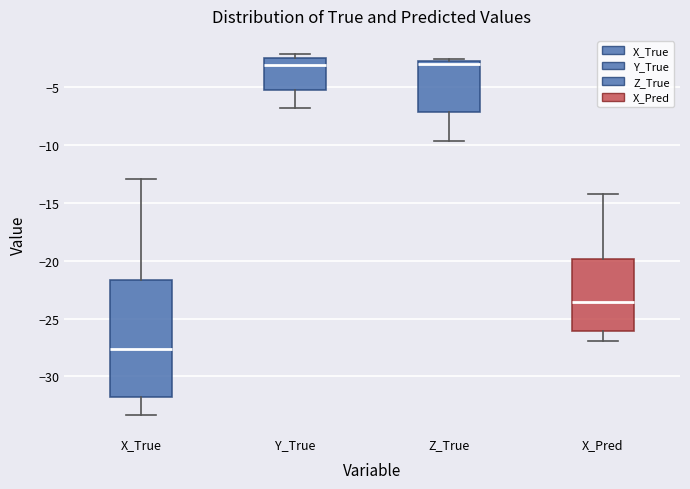

Reading left to right, transcribe this box plot: for each box, give where its median line is, the range the box spans, and where its two whiskers end, as read against the y-axis. The values are not printed on the chart, so give them approximately, as read against the axis.

X_True: median -27.5, box -32.0 to -21.5, whiskers -33.5 to -13.0
Y_True: median -3.0, box -5.0 to -2.5, whiskers -7.0 to -2.0
Z_True: median -3.0, box -7.0 to -2.5, whiskers -9.5 to -2.5 (just above the box's upper edge)
X_Pred: median -23.5, box -26.0 to -20.0, whiskers -27.0 to -14.0